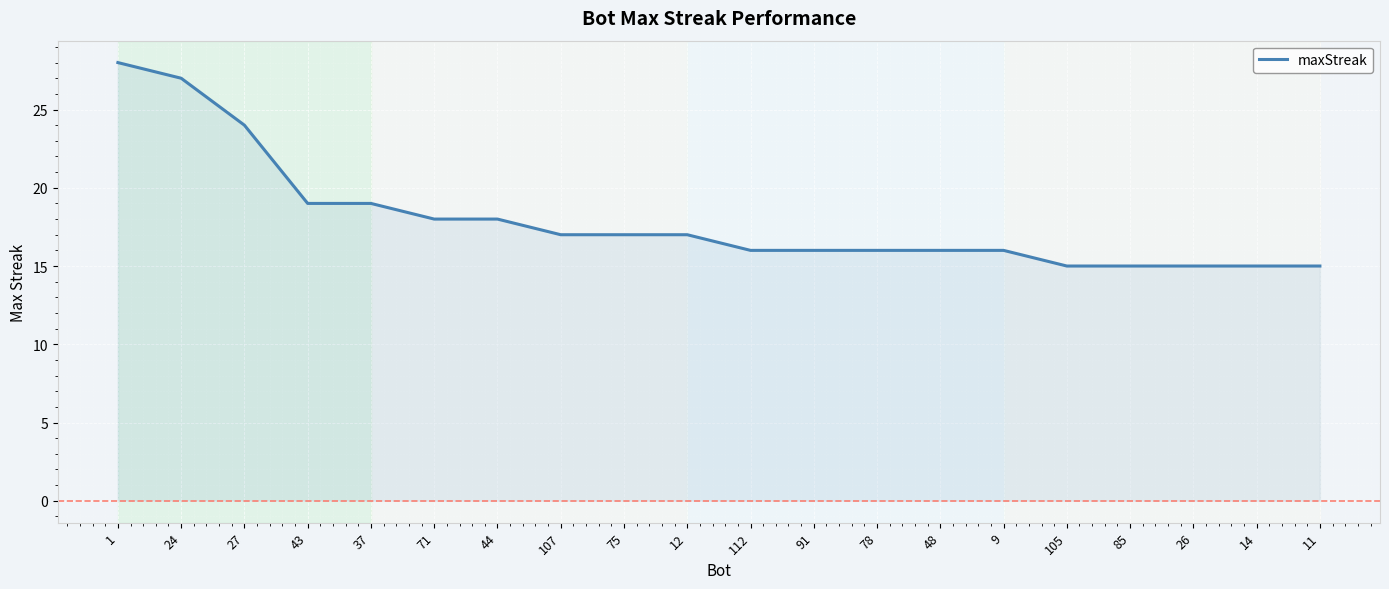

What is the change in value from 9 to 85?

-1